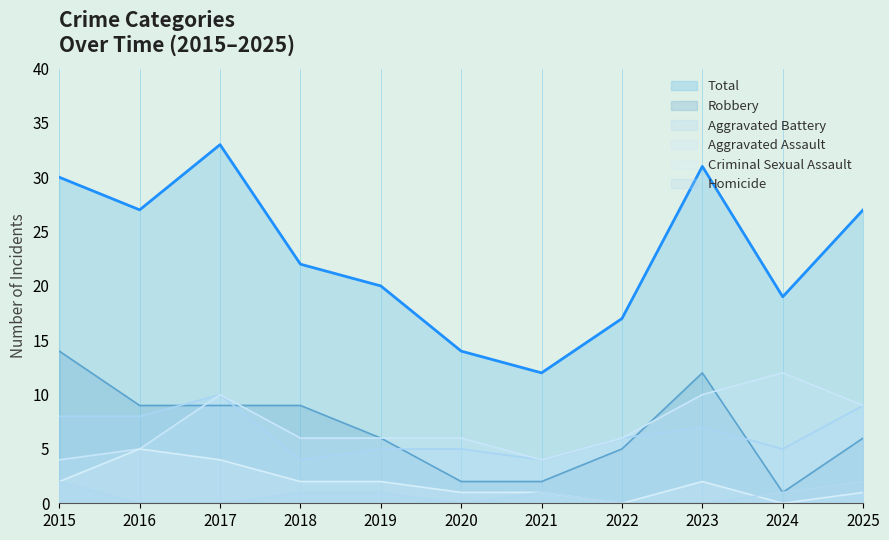

How many data points in Homicide are above 1?

2